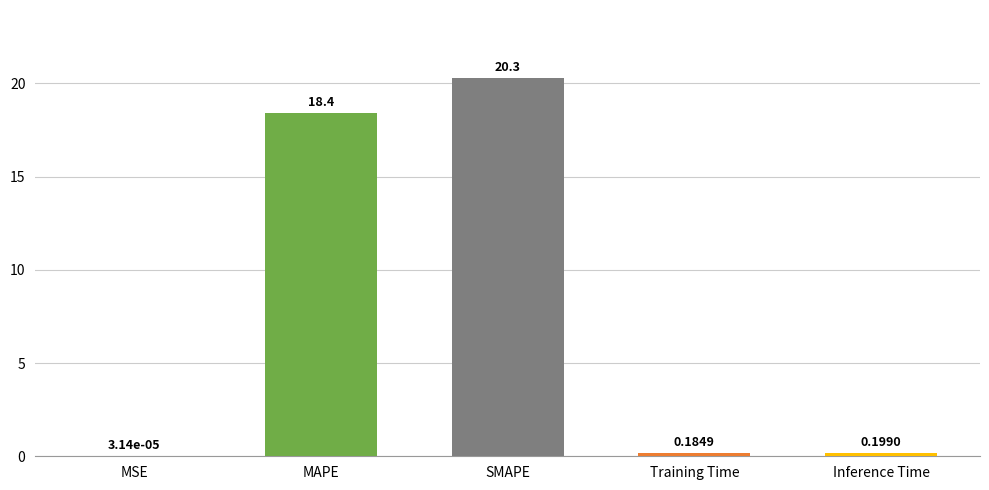

Between MAPE and Inference Time, which is larger?

MAPE